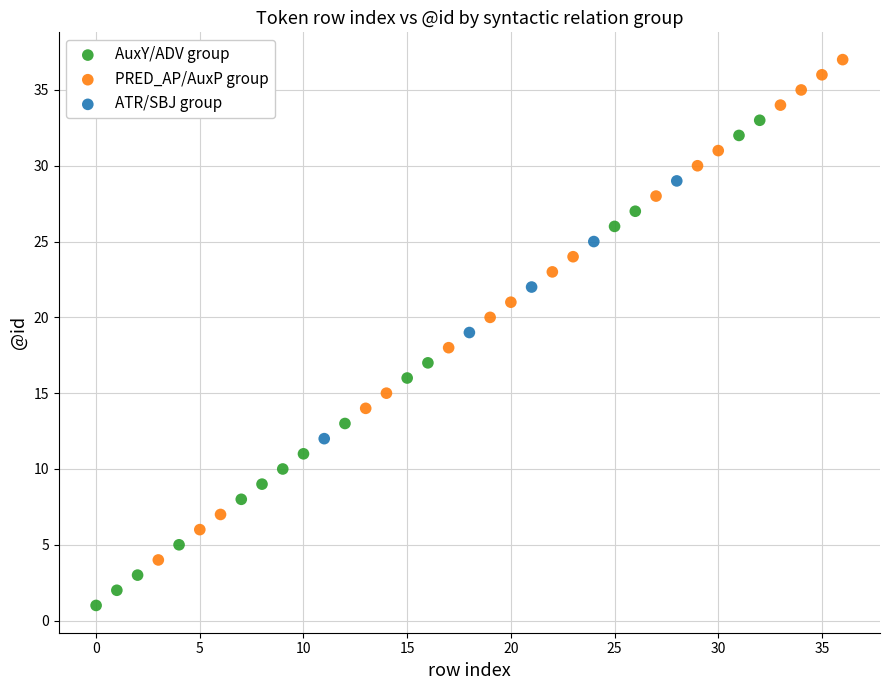

Which series reaches the minimum Y coordinate?

AuxY/ADV group